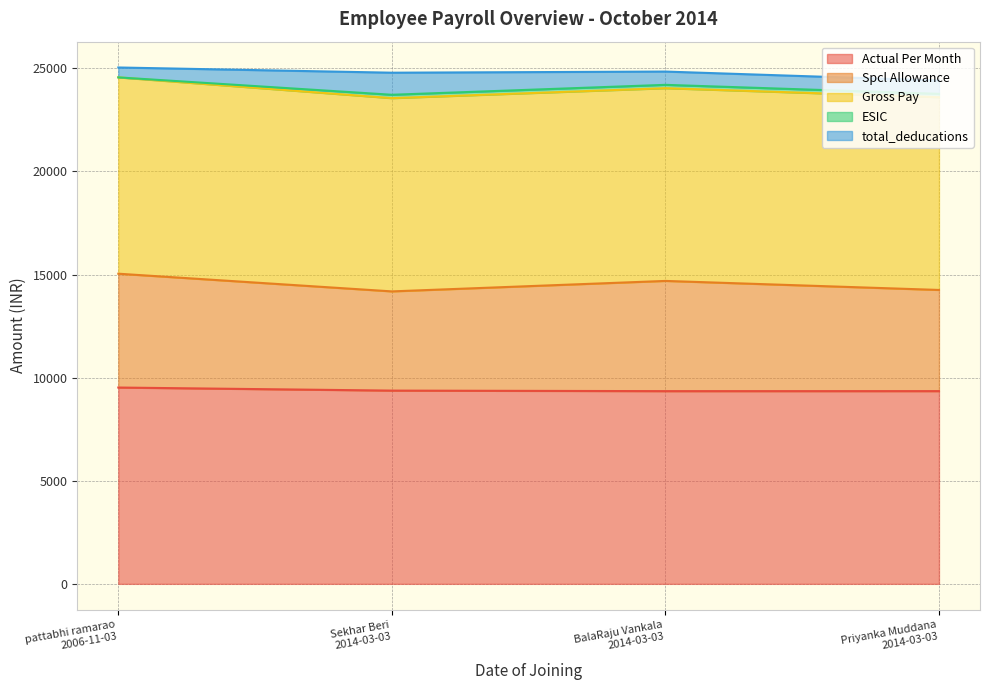

How many interior local valleys does the Spcl Allowance series have?

1